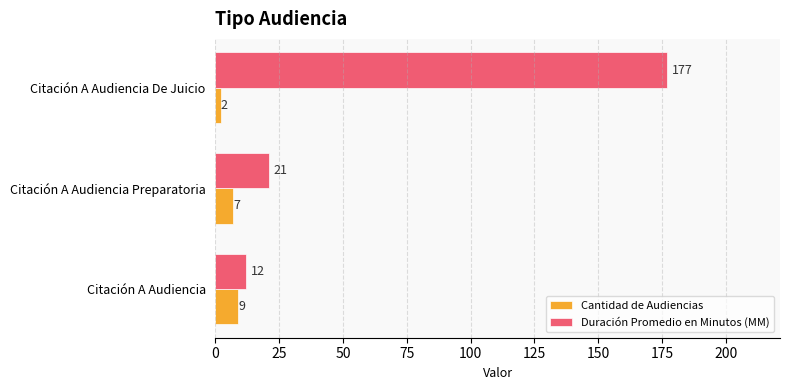

At which label is Cantidad de Audiencias closest to 5?

Citación A Audiencia Preparatoria